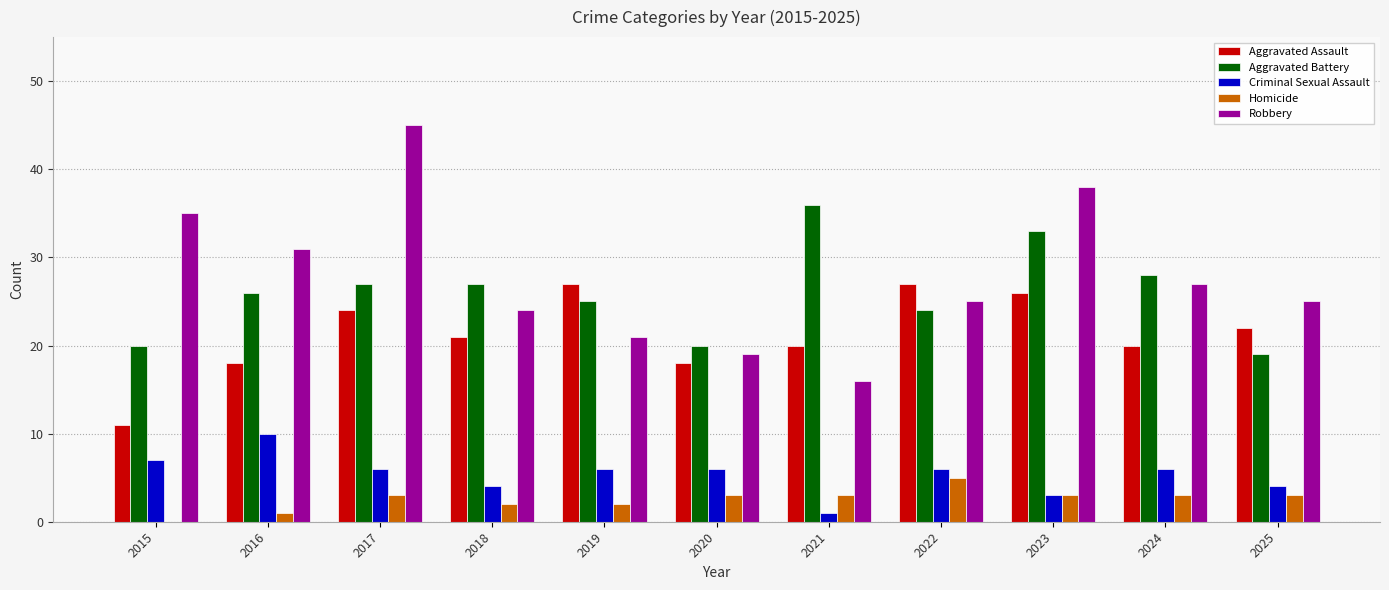

Is it true that Robbery equals 10 at 2015?

False